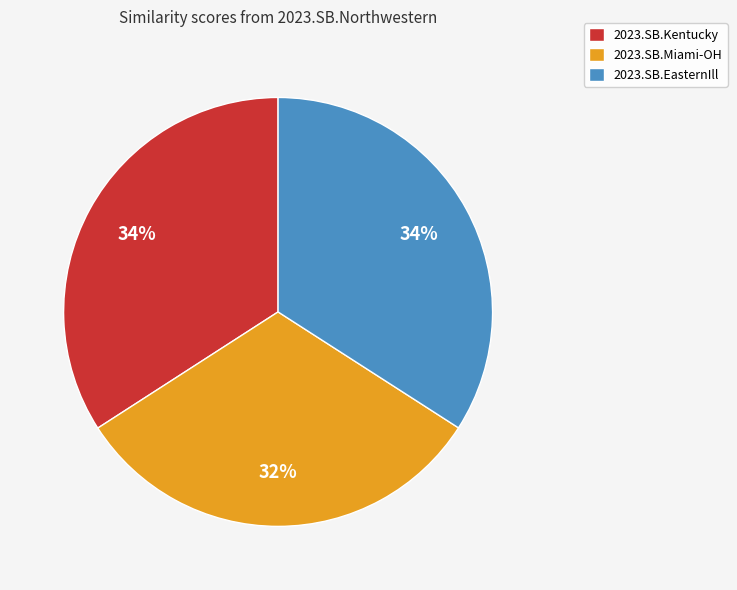

To the nearest percent, what is the average slice percentage?

33%